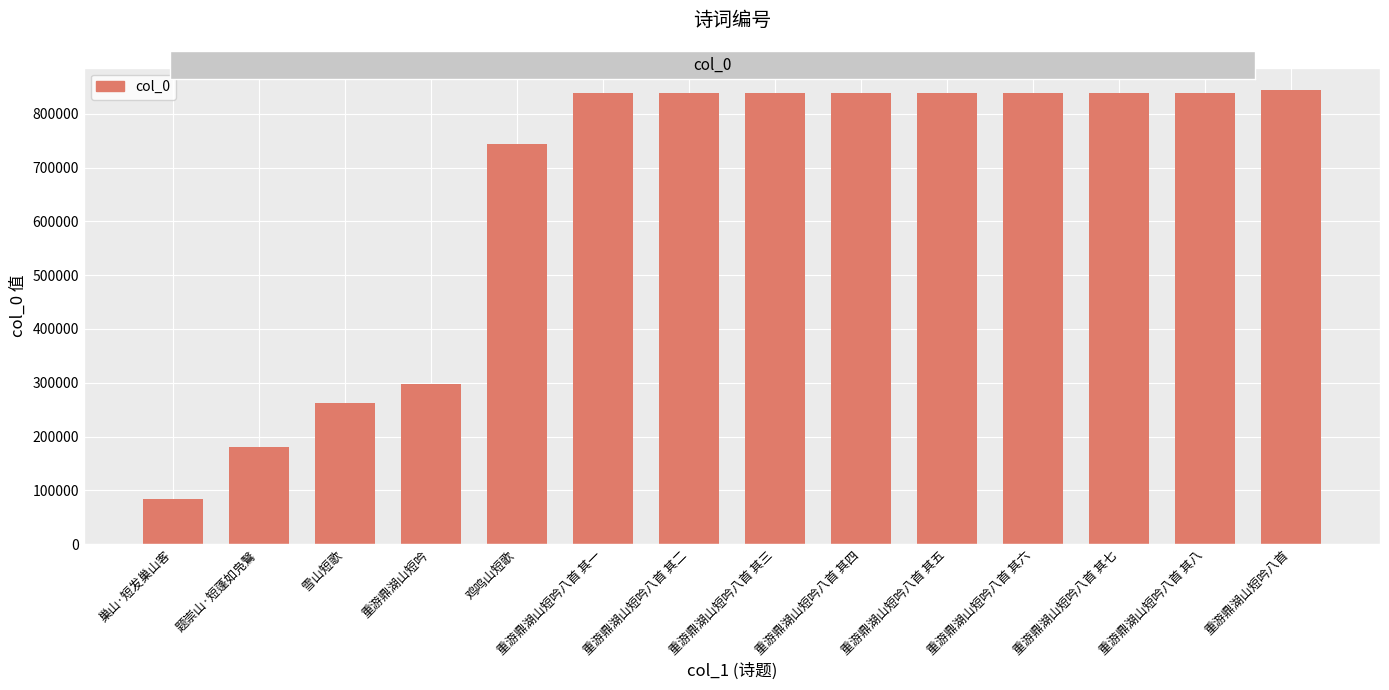

Between 重游鼎湖山短吟八首 其四 and 鸡鸣山短歌, which is larger?

重游鼎湖山短吟八首 其四